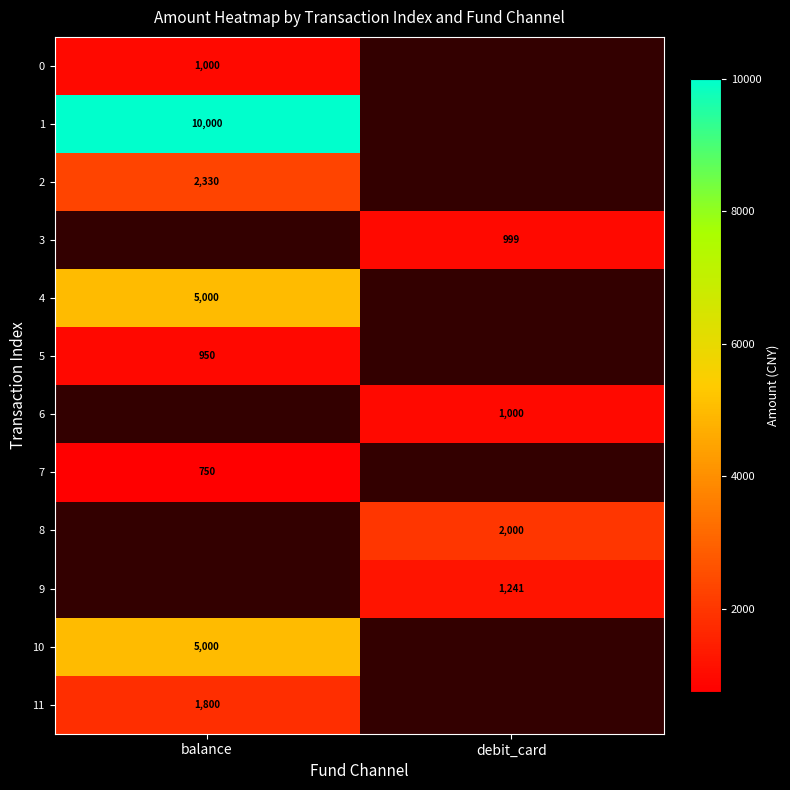

True or false: 3 has a value of 999 at debit_card.

True